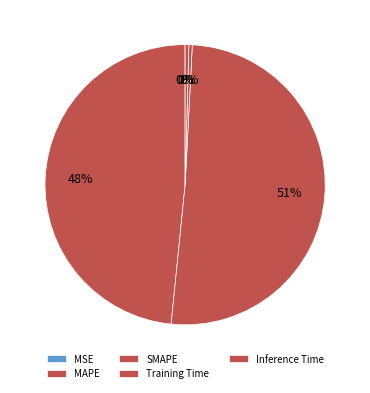

To the nearest percent, what is the difference between the Inference Time and MAPE slice percentages?

48%